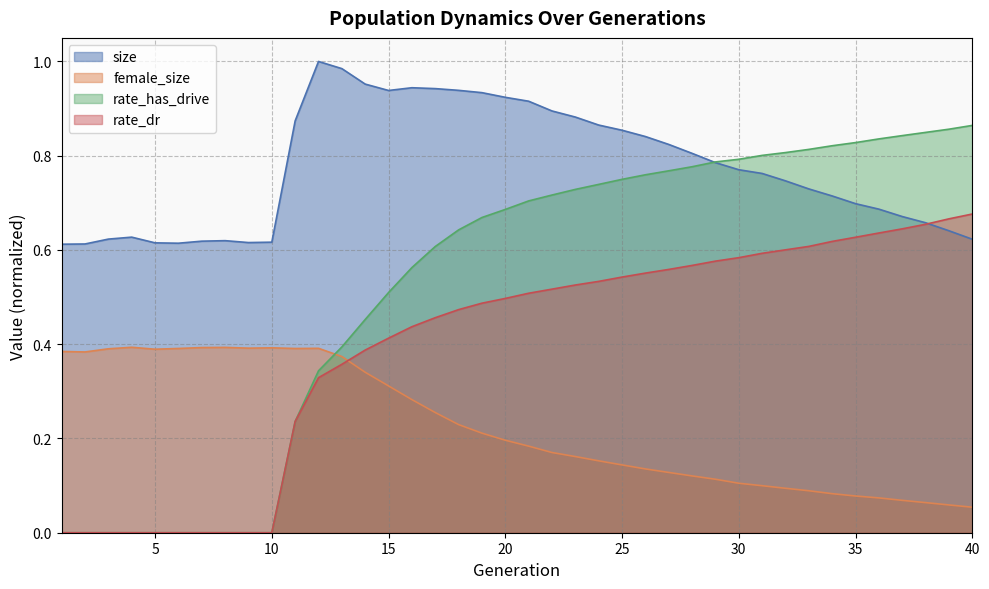

Which series has the largest range (max minus min)?

rate_has_drive